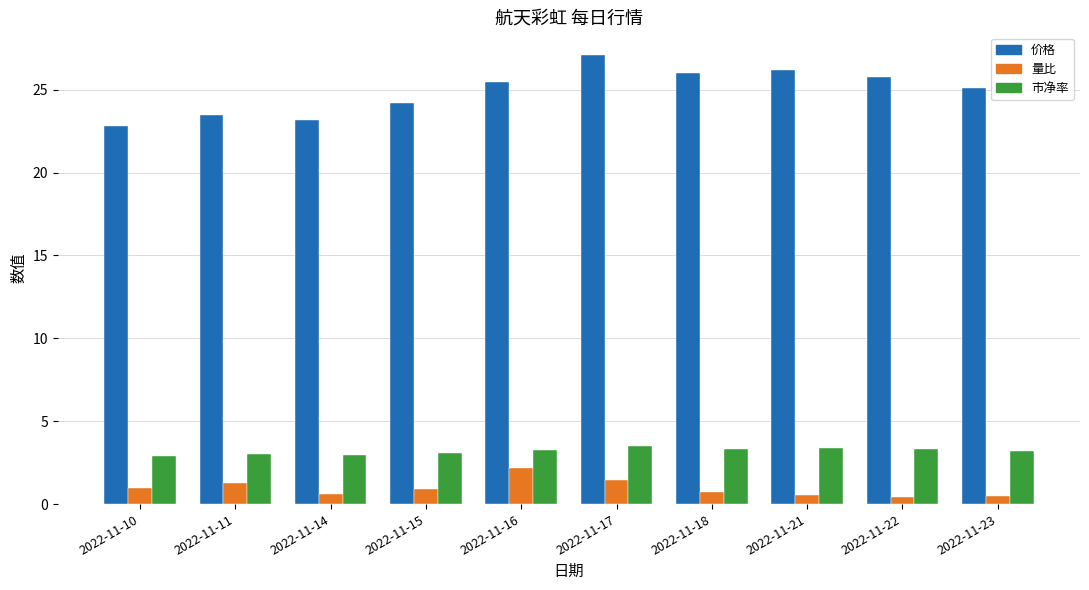

True or false: 量比 has a value of 0.7 at 2022-11-18.

True